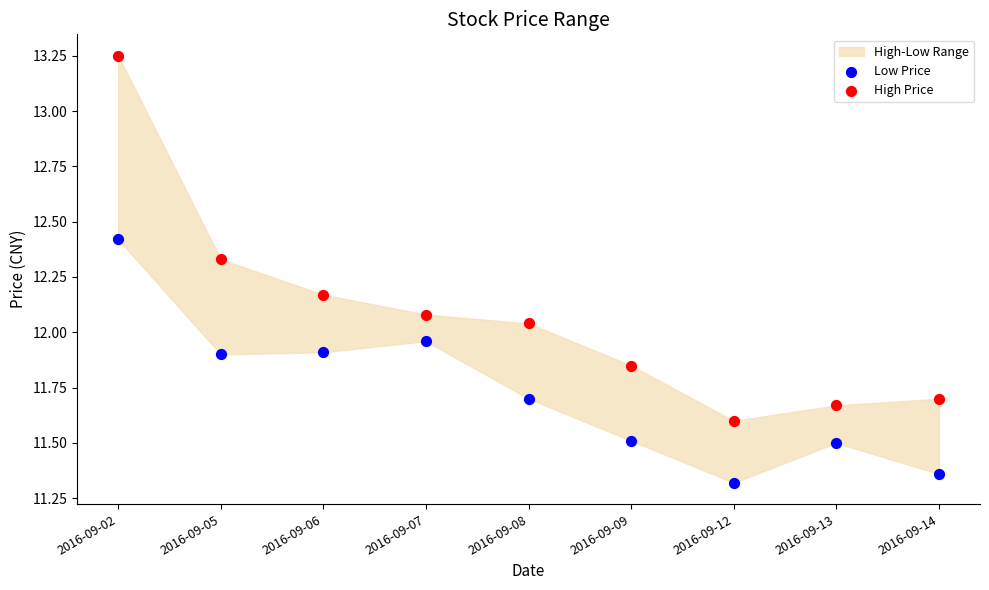

Which series reaches the minimum Y coordinate?

Low Price